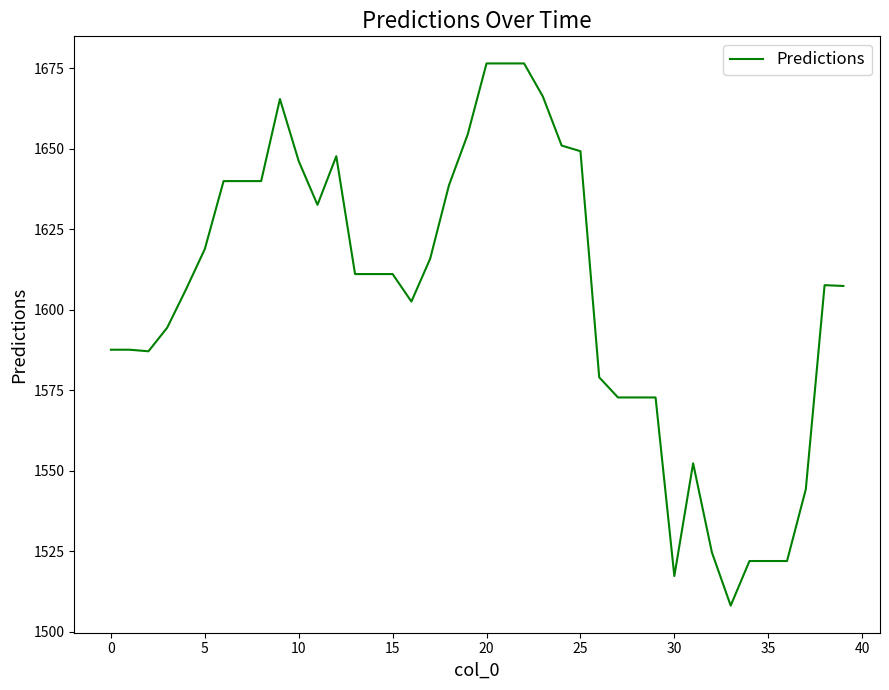

What is the maximum value shown in the chart?

1676.5